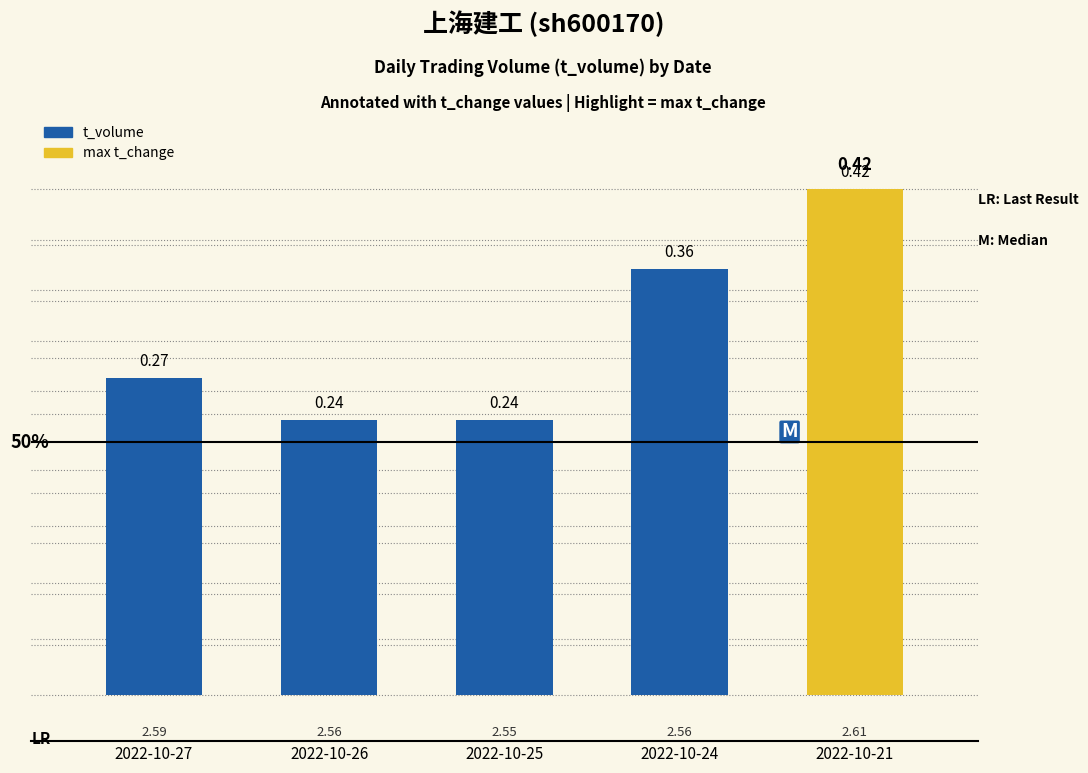

Reading right to left, transcribe all the data shown in this chart.

2022-10-21=9926	2022-10-24=8360	2022-10-25=5400	2022-10-26=5402	2022-10-27=6221